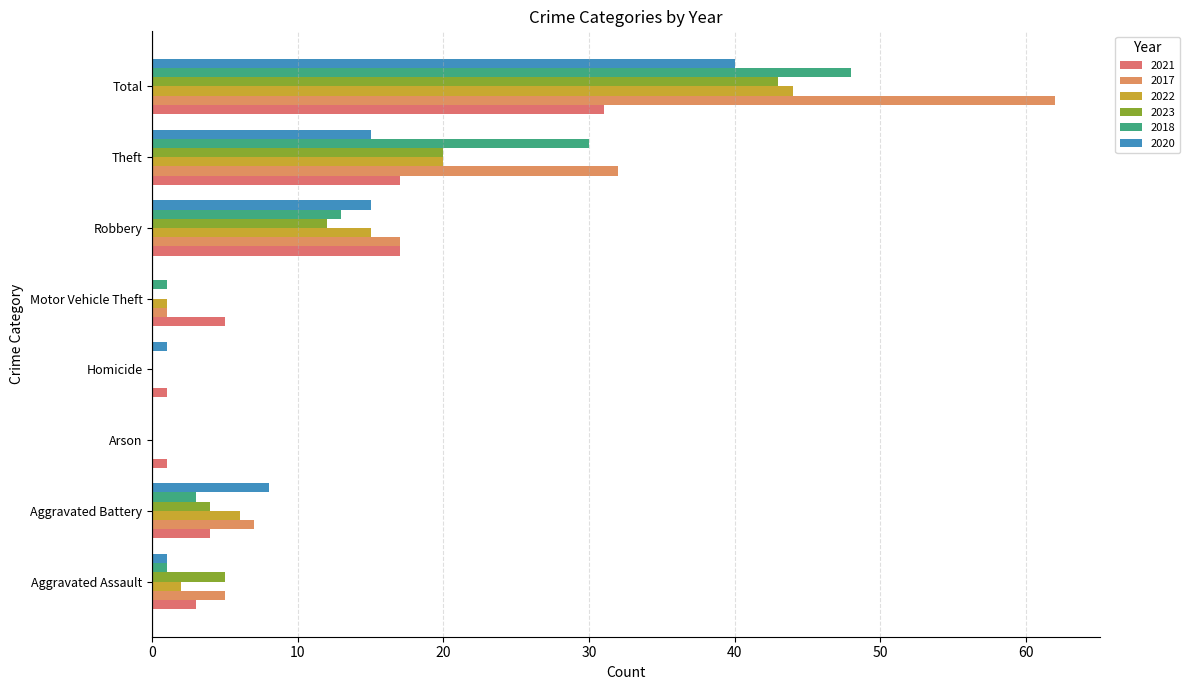

Between Homicide and Motor Vehicle Theft, which series saw the biggest shift?

2021